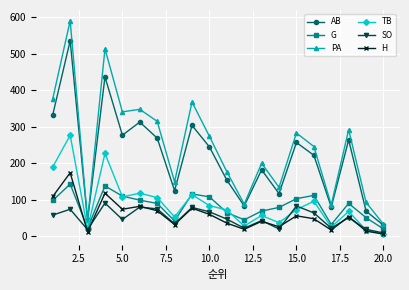

List the series in order of their peak value, lowest first.

SO, G, H, TB, AB, PA